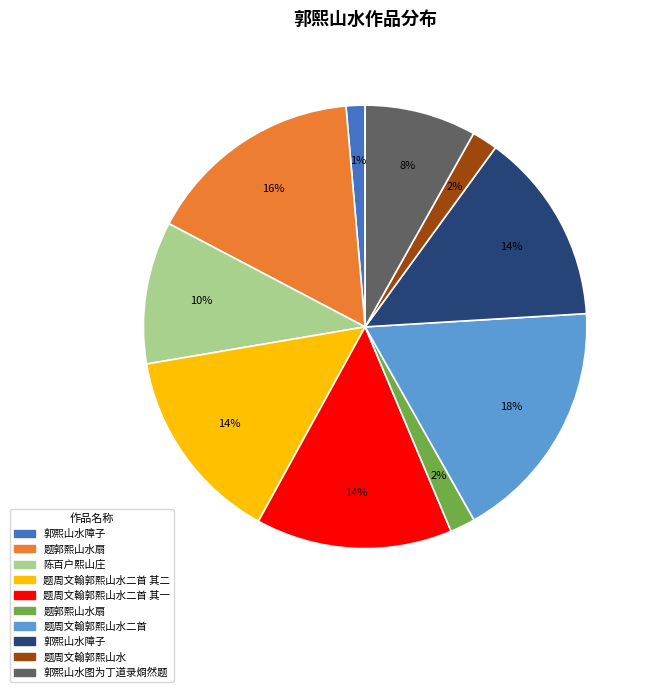

Is there a majority slice in this chart?

No